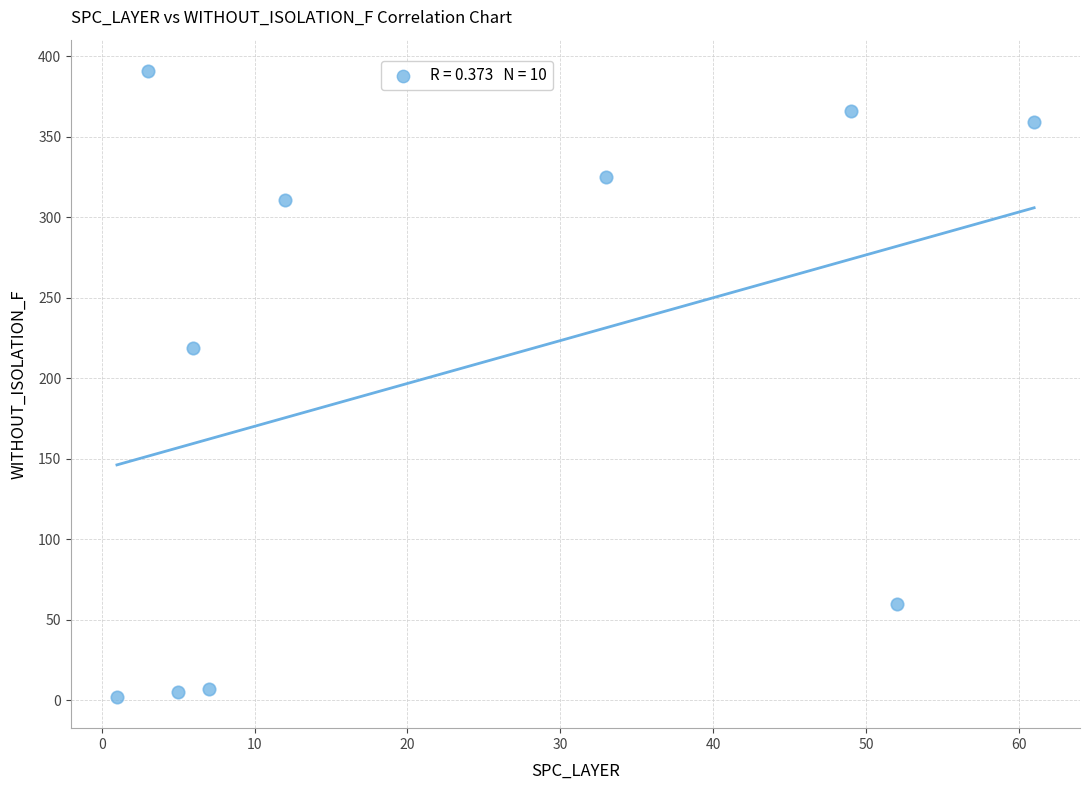

What is the average X value?

23